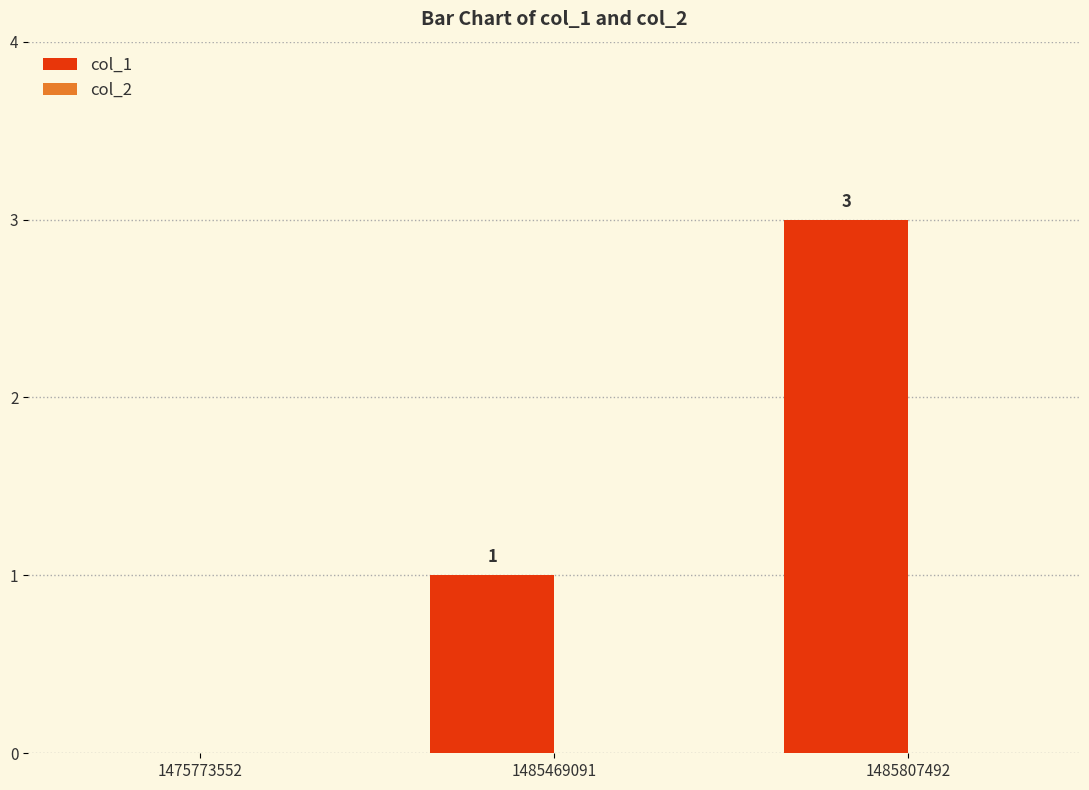

What is the maximum value shown in the chart?

3